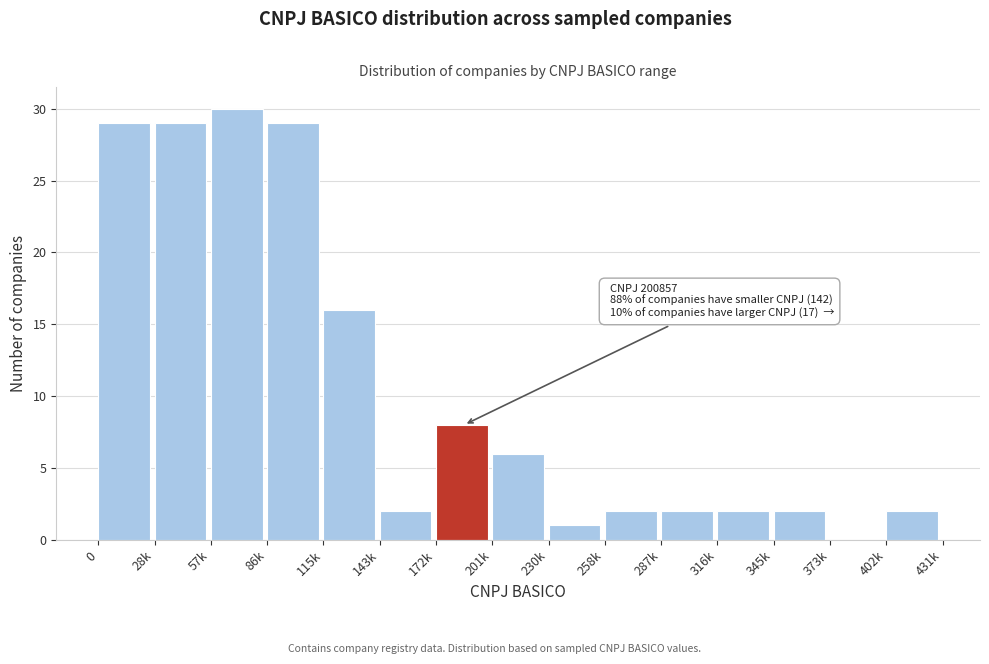

Reading right to left, transcribe all the data shown in this chart.

402k=2	373k=0	345k=2	316k=2	287k=2	258k=2	230k=1	201k=6	172k=8	143k=2	115k=16	86k=29	57k=30	28k=29	0=29